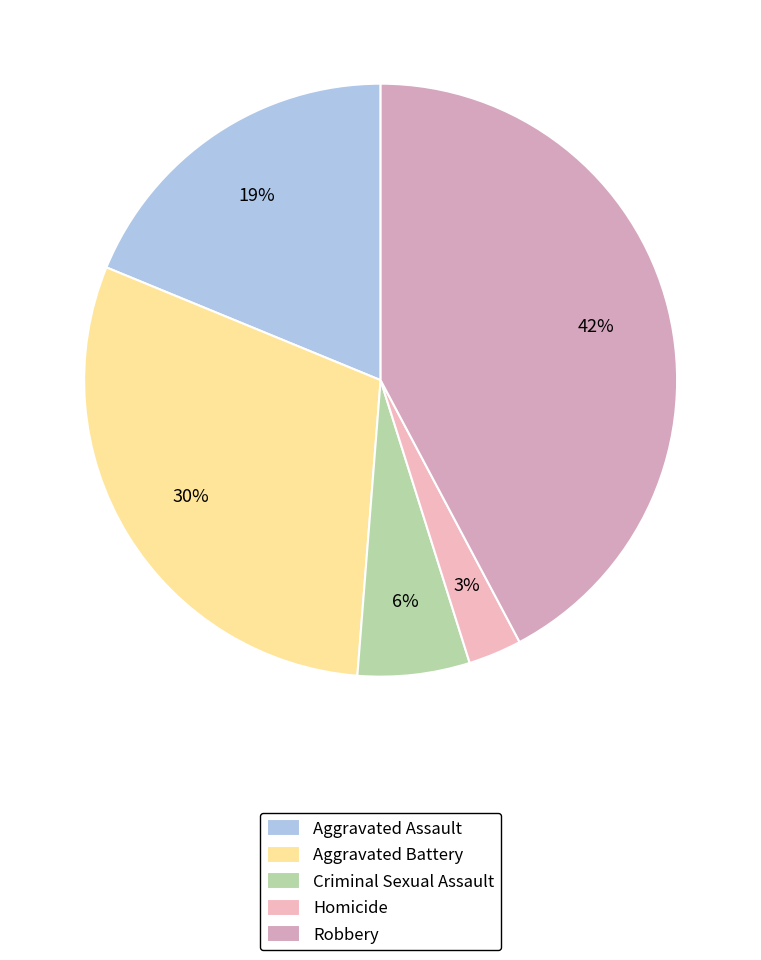

True or false: Robbery accounts for 51% of the total.

False